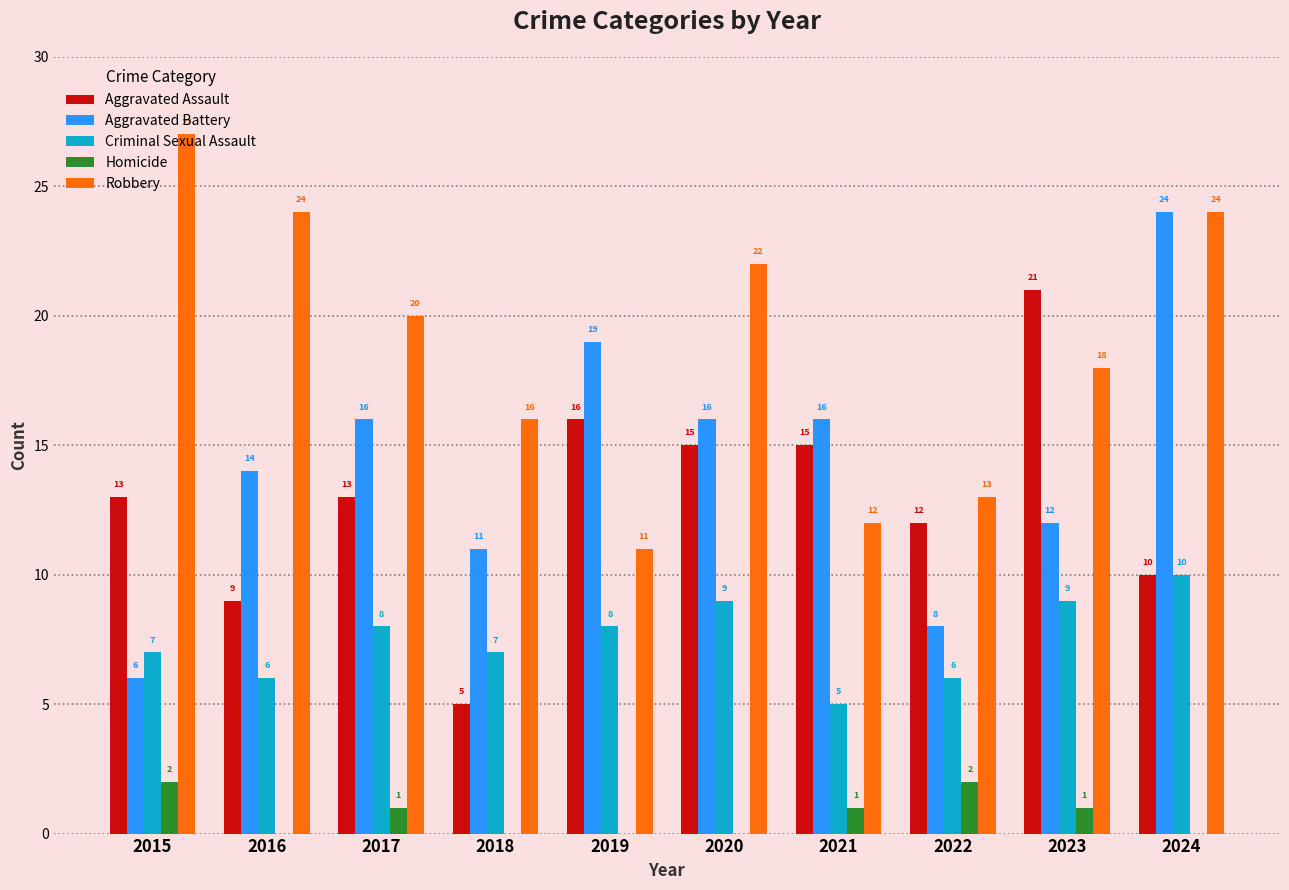

The Robbery series shows 32 at 2024. True or false?

False